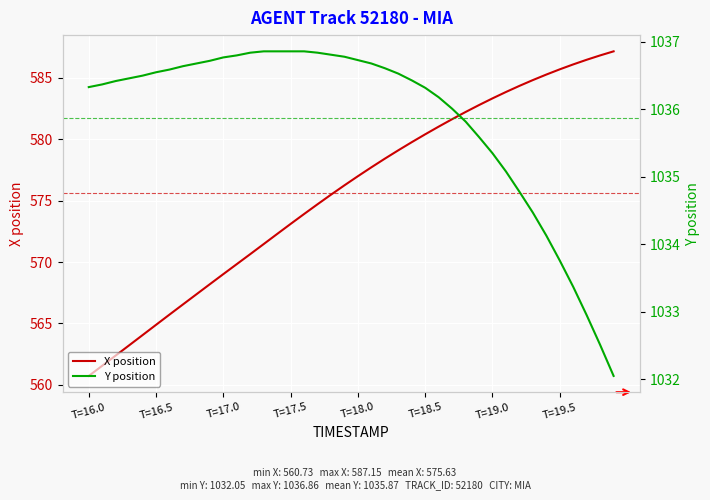

The X position series shows 128.0 at T=16.0. True or false?

False